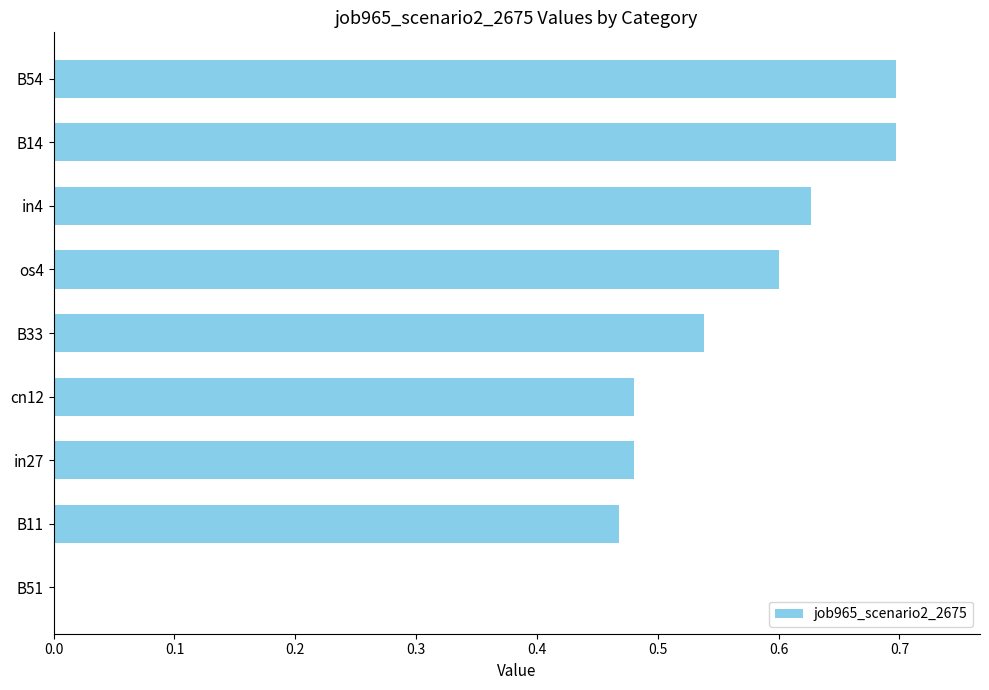

What is the sum of all values?

4.6